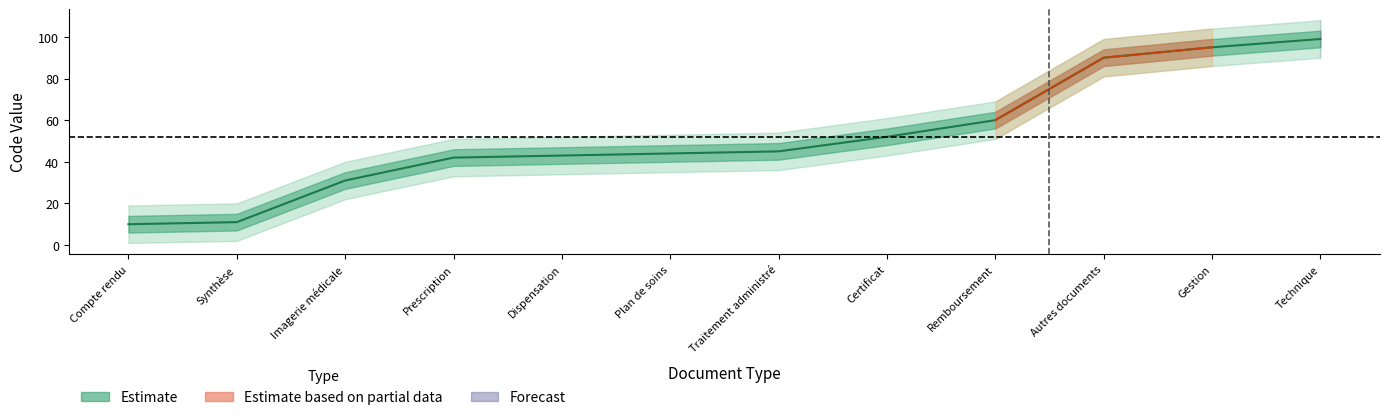

What is the label of the 9th point from the left?

Remboursement